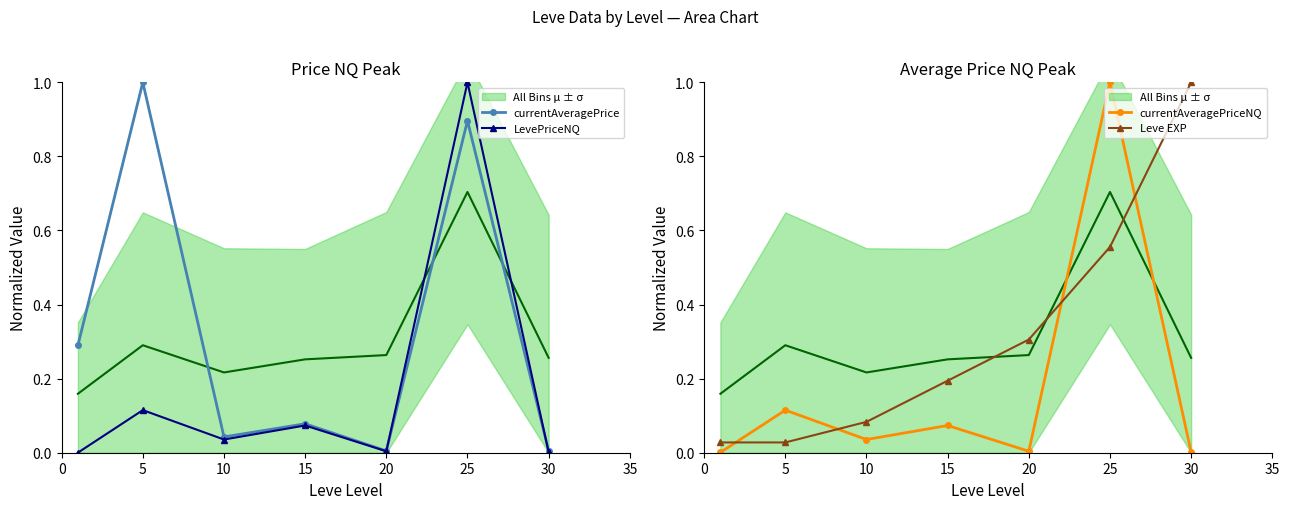

Reading left to right, what are all the values shown in this chart?

currentAveragePrice: 0.3	1.0	0.0	0.1	0.0	0.9	0.0
LevePriceNQ: 0.0	0.1	0.0	0.1	0.0	1.0	0.0
currentAveragePriceNQ: 0.0	0.1	0.0	0.1	0.0	1.0	0.0
Leve EXP: 0.0	0.0	0.1	0.2	0.3	0.6	1.0